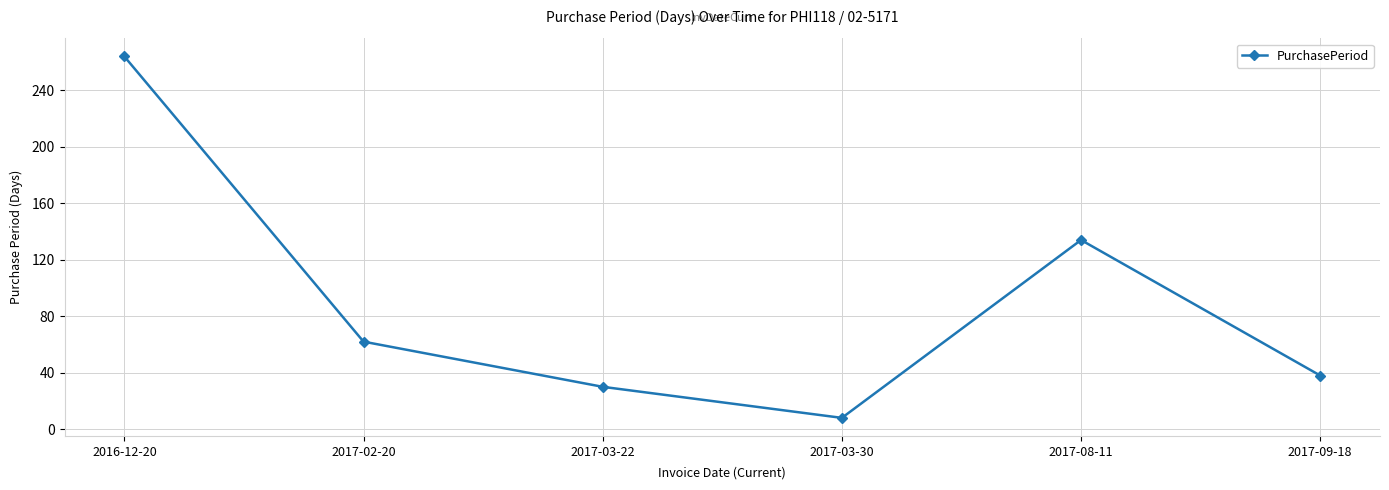

What is the label of the 2nd point from the left?

2017-02-20